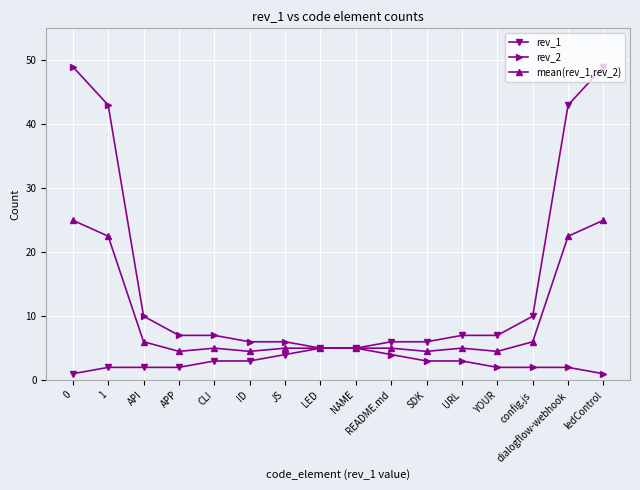

At API, list the series in order from smallest to largest.

rev_1, mean(rev_1,rev_2), rev_2